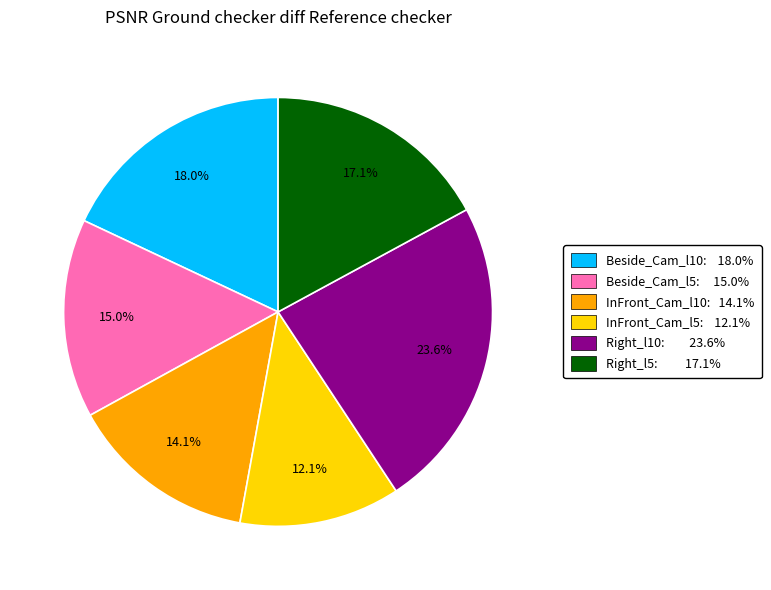

Which slice is the largest?

Right_l10: 23.6%